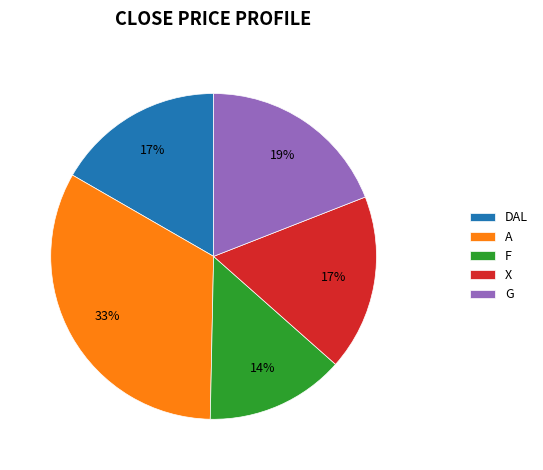

Do G and A together represent more than half of the pie?

Yes